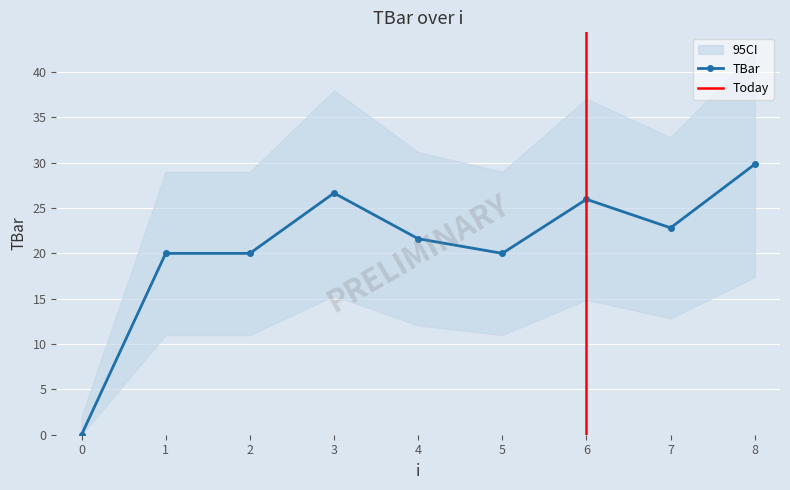

List the labels in order of value, largest first.

8, 3, 6, 7, 4, 1, 2, 5, 0